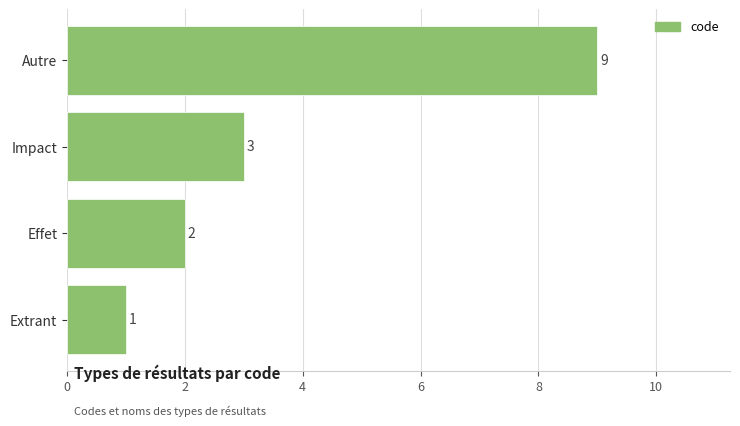

What is the sum of the values at Autre and Impact?

12